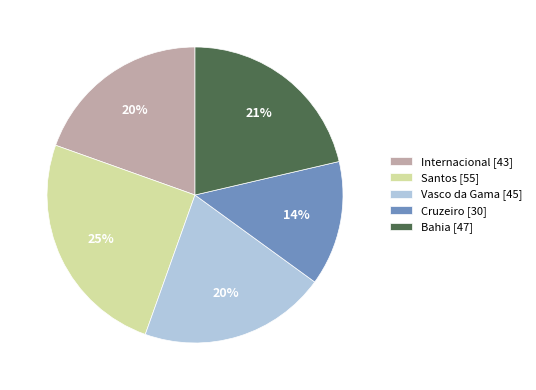

Combined, do Cruzeiro [30] and Santos [55] account for over 50%?

No